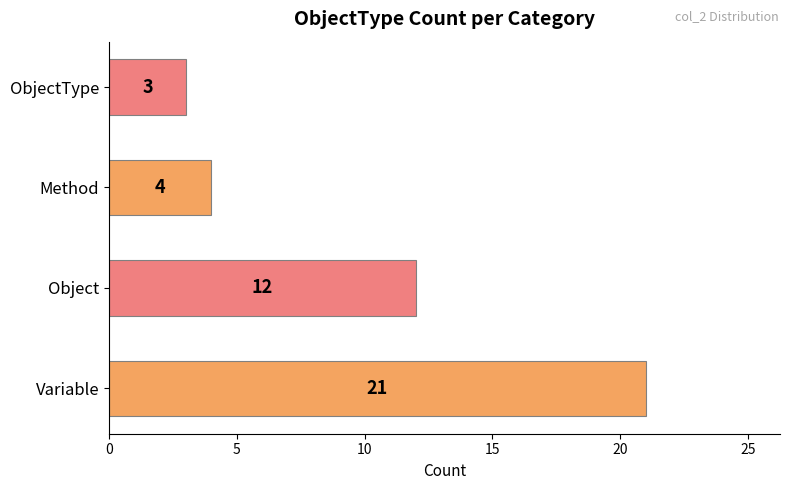

How many data points are less than 12?

2